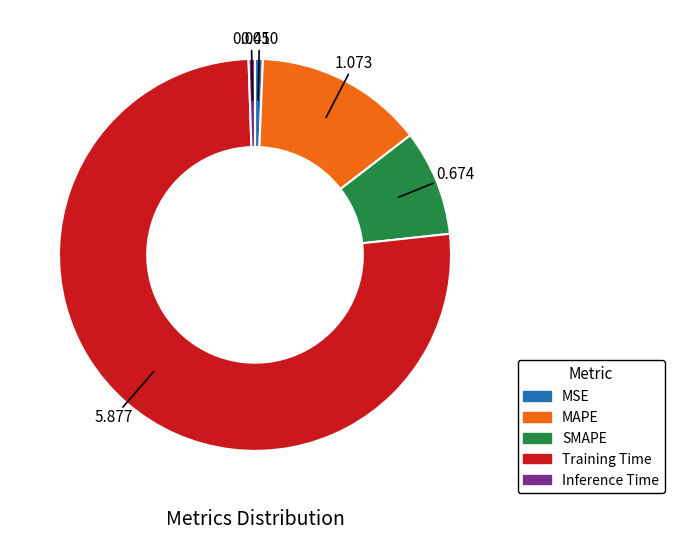

Is it true that Inference Time is 1% of the pie?

True